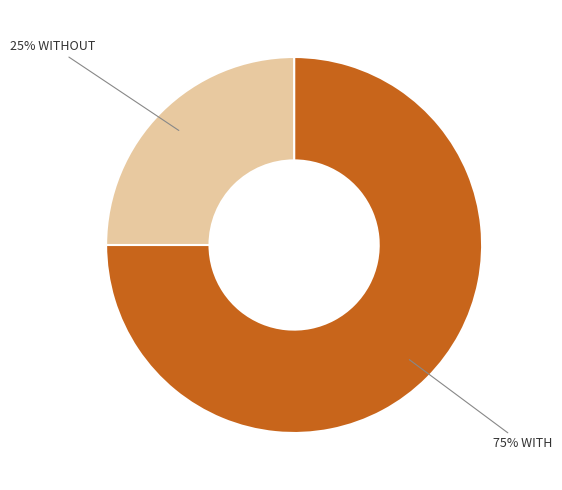

Is there any slice that represents more than half of the pie?

Yes